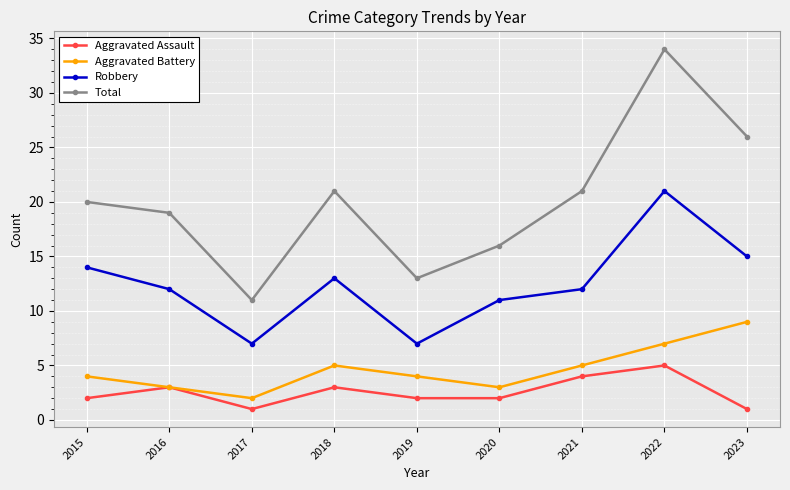

Count the number of categories in the chart.

9